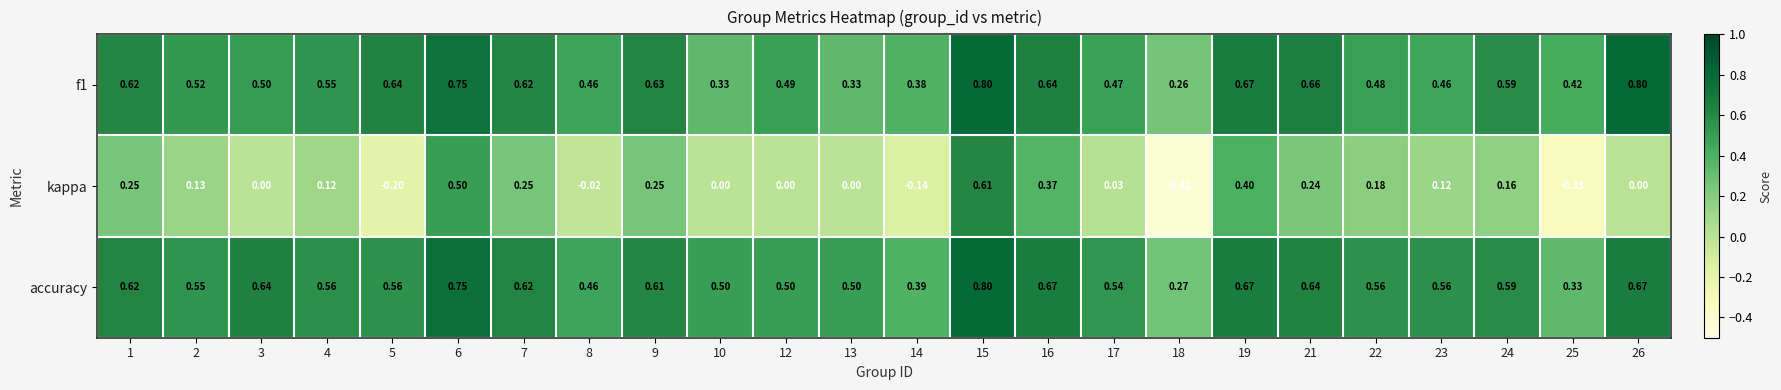

Which series has the largest total across all categories?

accuracy